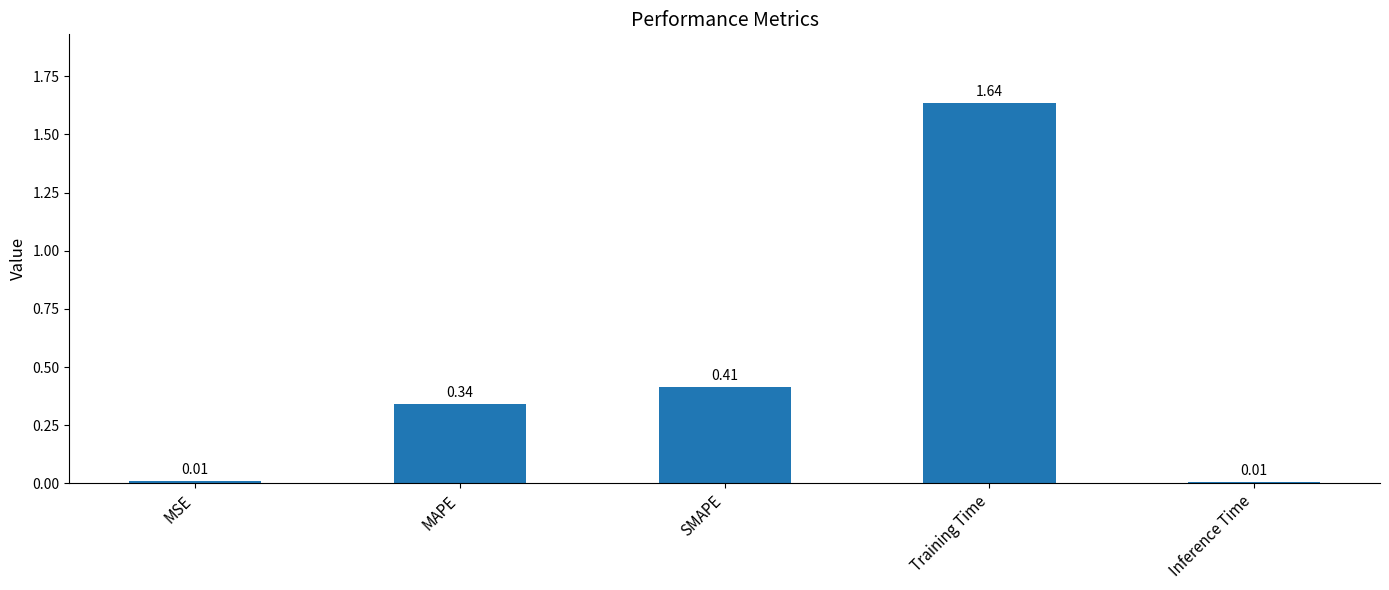

Which category has the highest value across all series?

Training Time